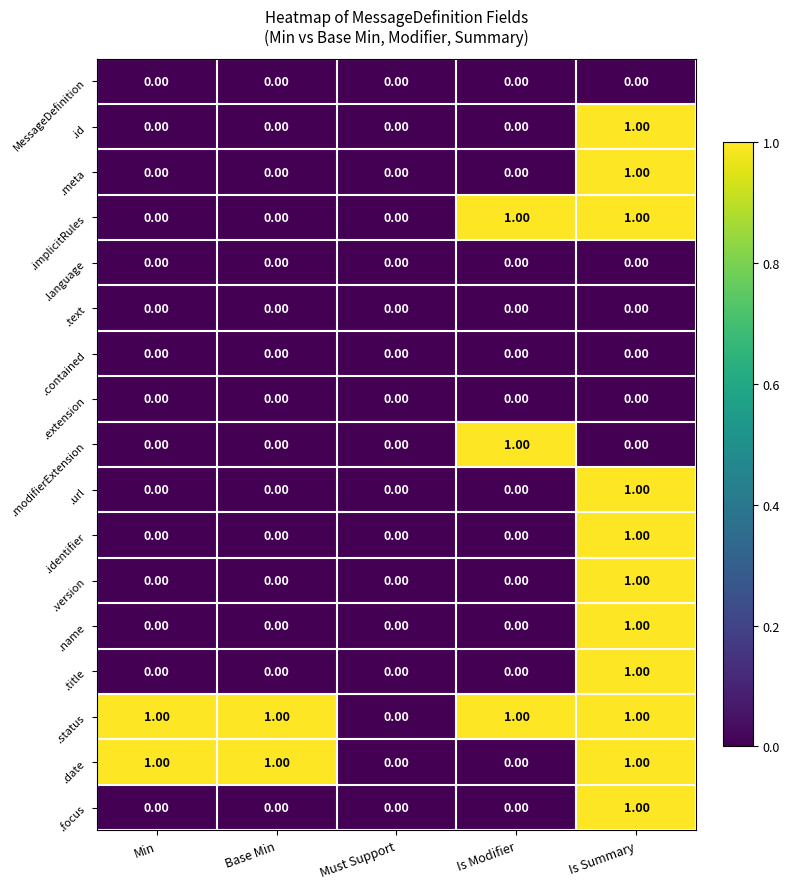

At which label does .focus reach its peak?

Is Summary